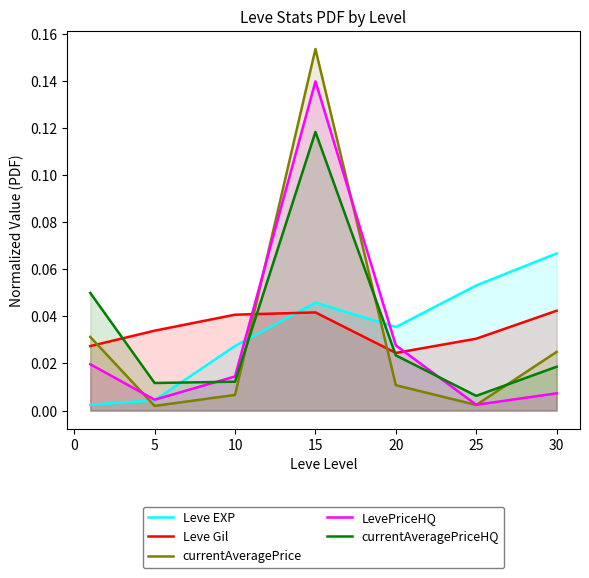

The value of Leve EXP at 25 is 0.0. True or false?

False